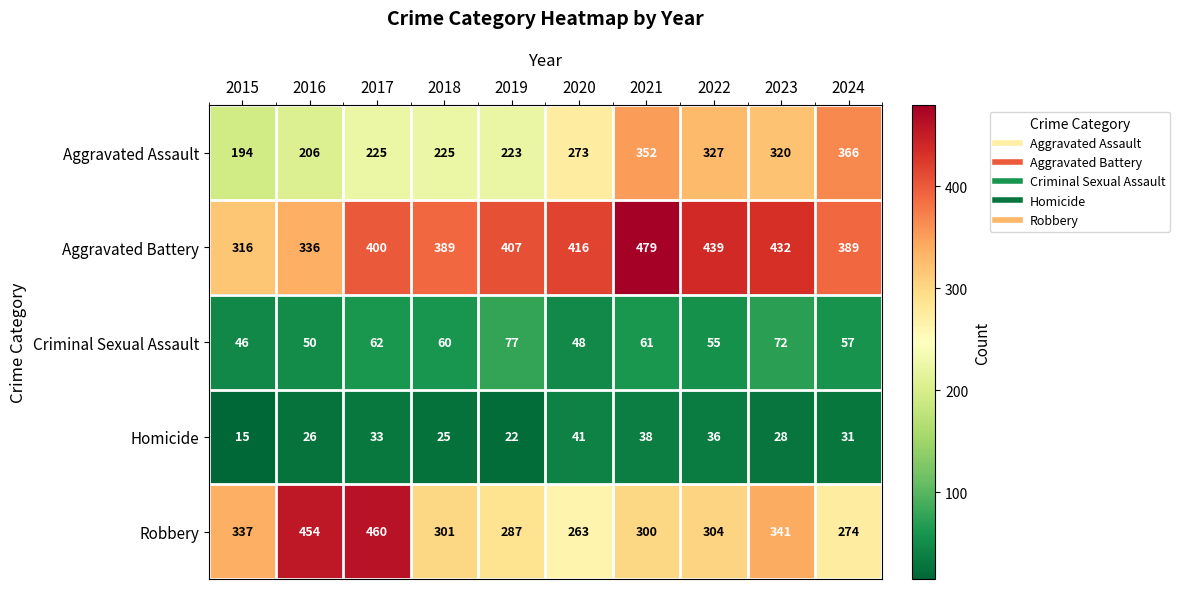

Read the Homicide value at 2015.

15